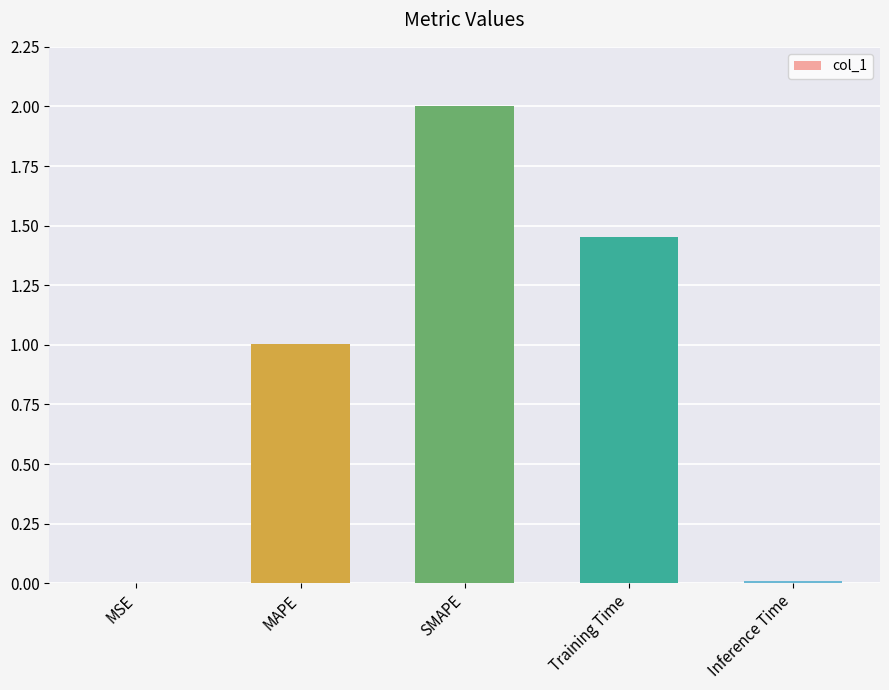

Which has a higher value, Inference Time or MAPE?

MAPE